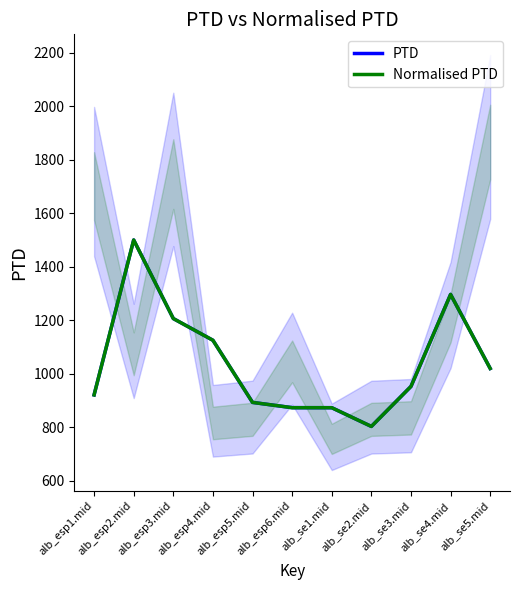

How many data points in PTD are less than 952?

5